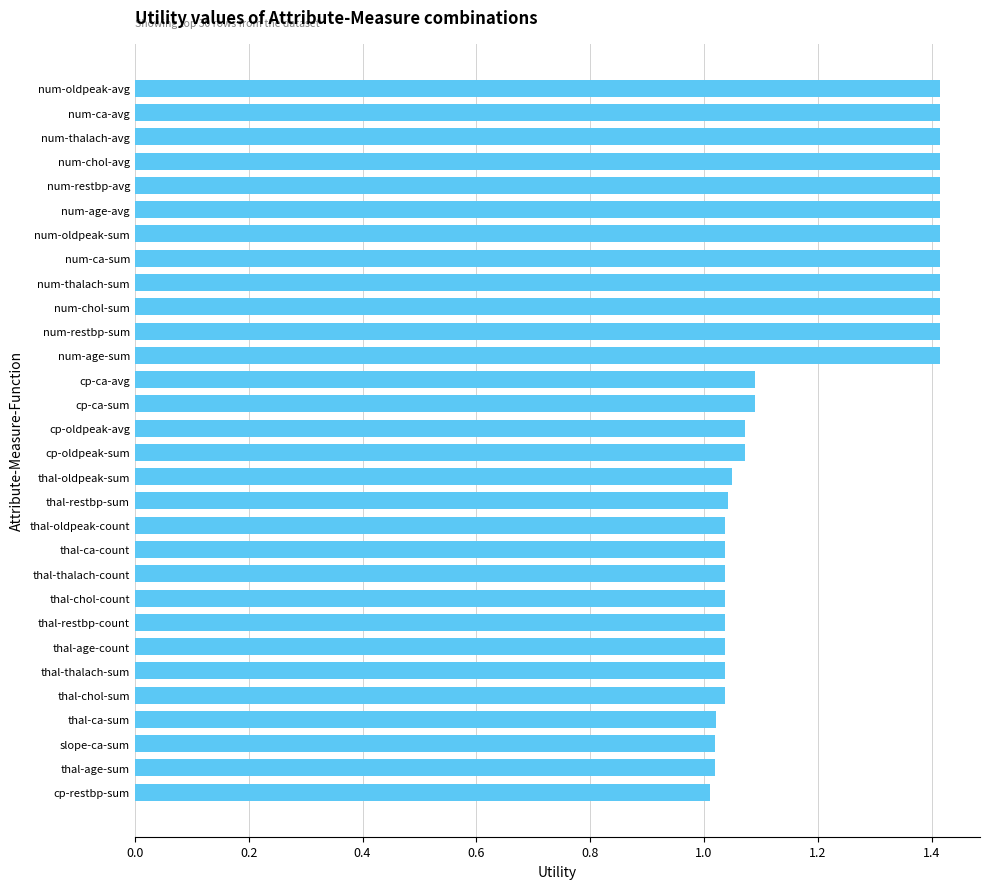

The chart shows a value of 1.5 at cp-restbp-sum. True or false?

False